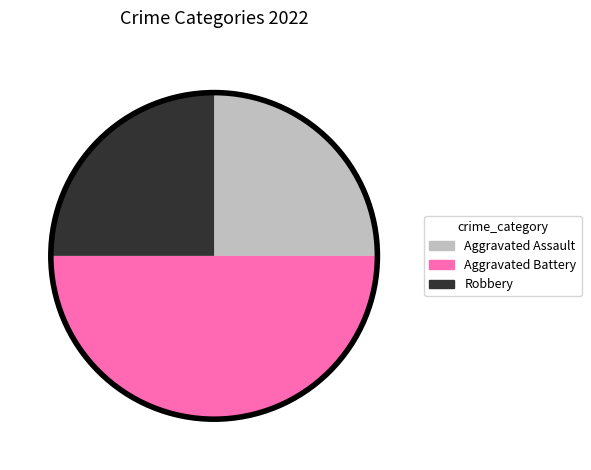

Does Aggravated Assault account for over 50% of the chart?

No